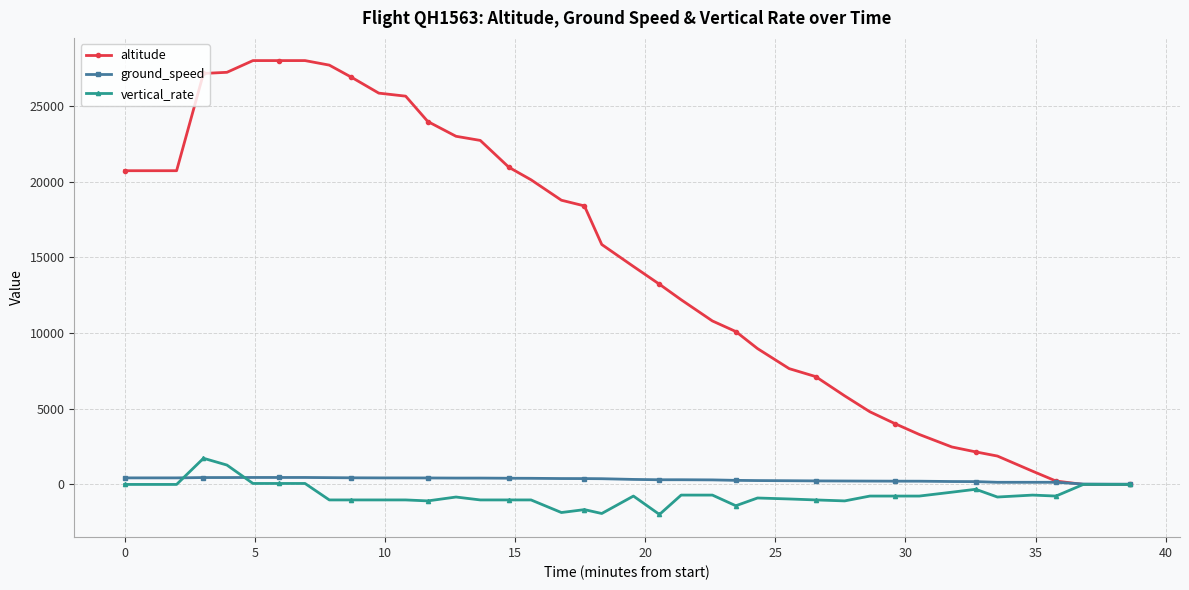

Which series has the widest spread of values?

altitude